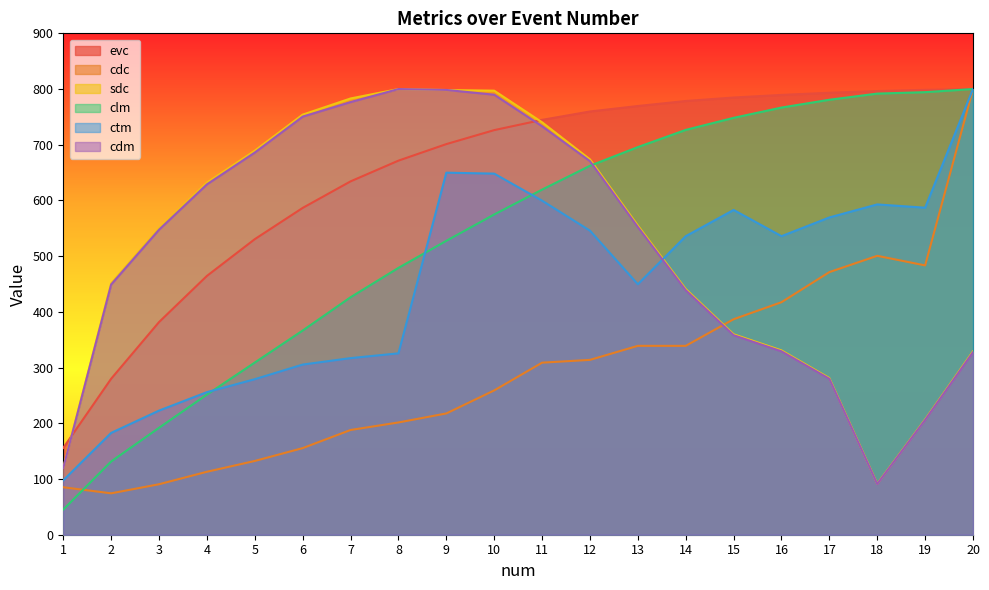

True or false: cdm and ctm intersect in this chart.

True